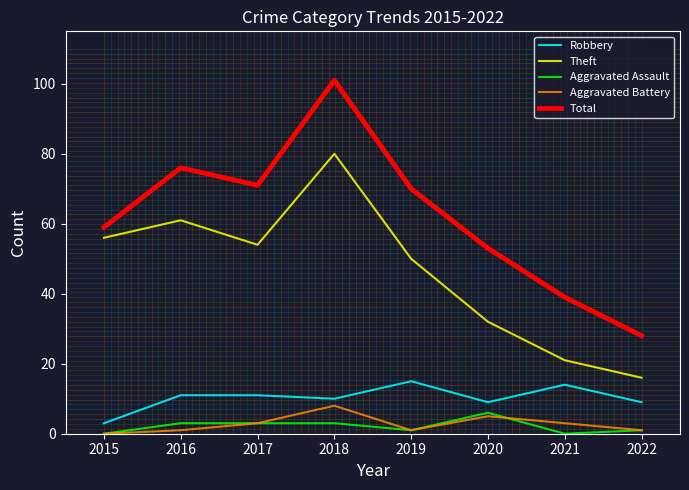

What is the value of the Robbery point at the 7th from the left?

14